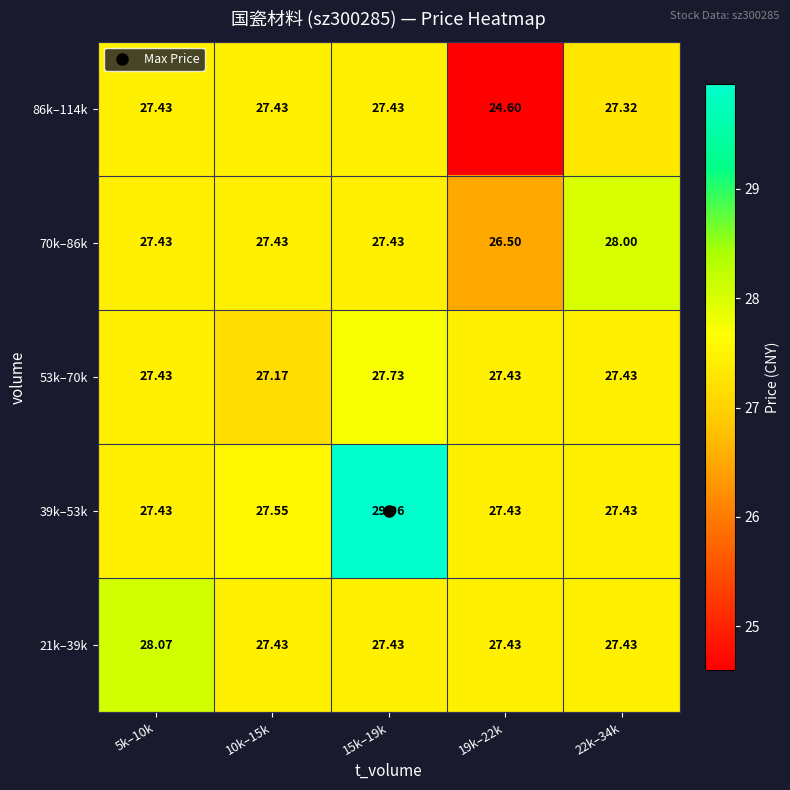

Is the value of 39k–53k at 15k–19k greater than the value of 86k–114k at 10k–15k?

Yes